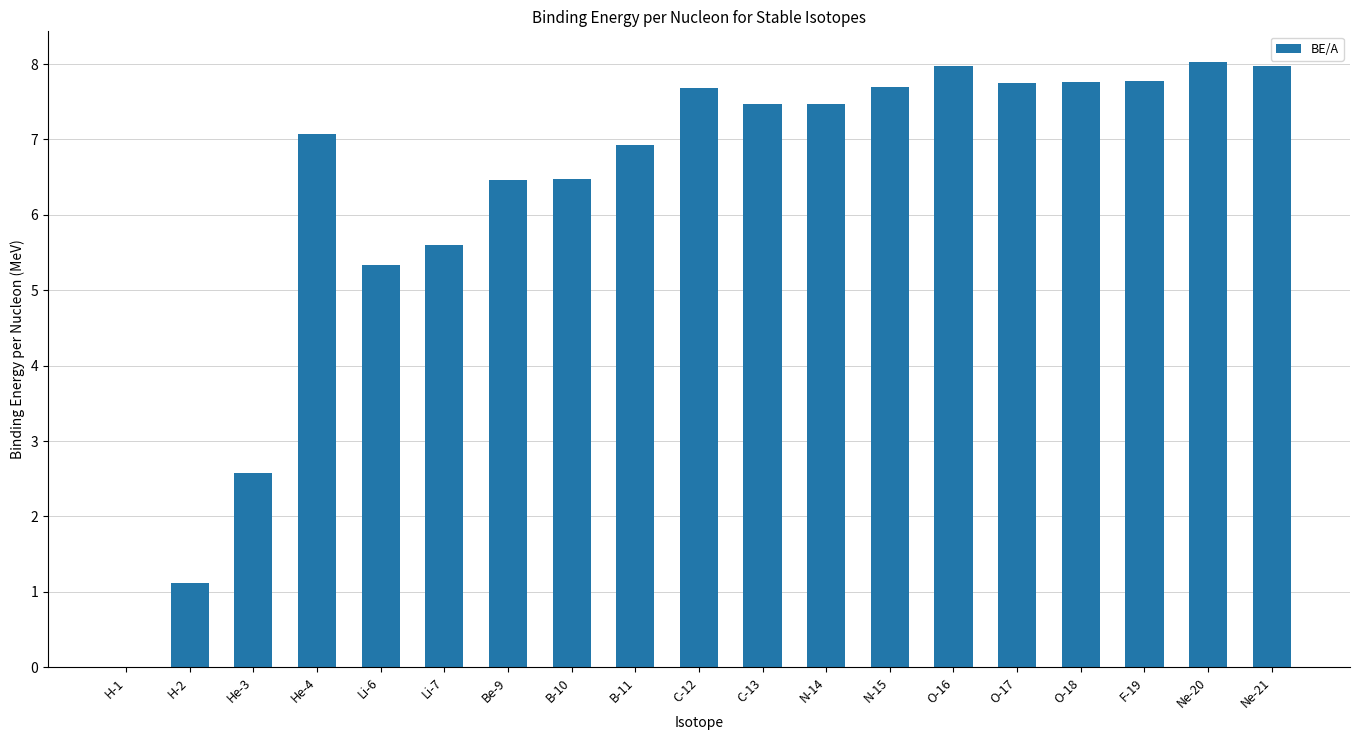

Where does the data first go above 7?

He-4